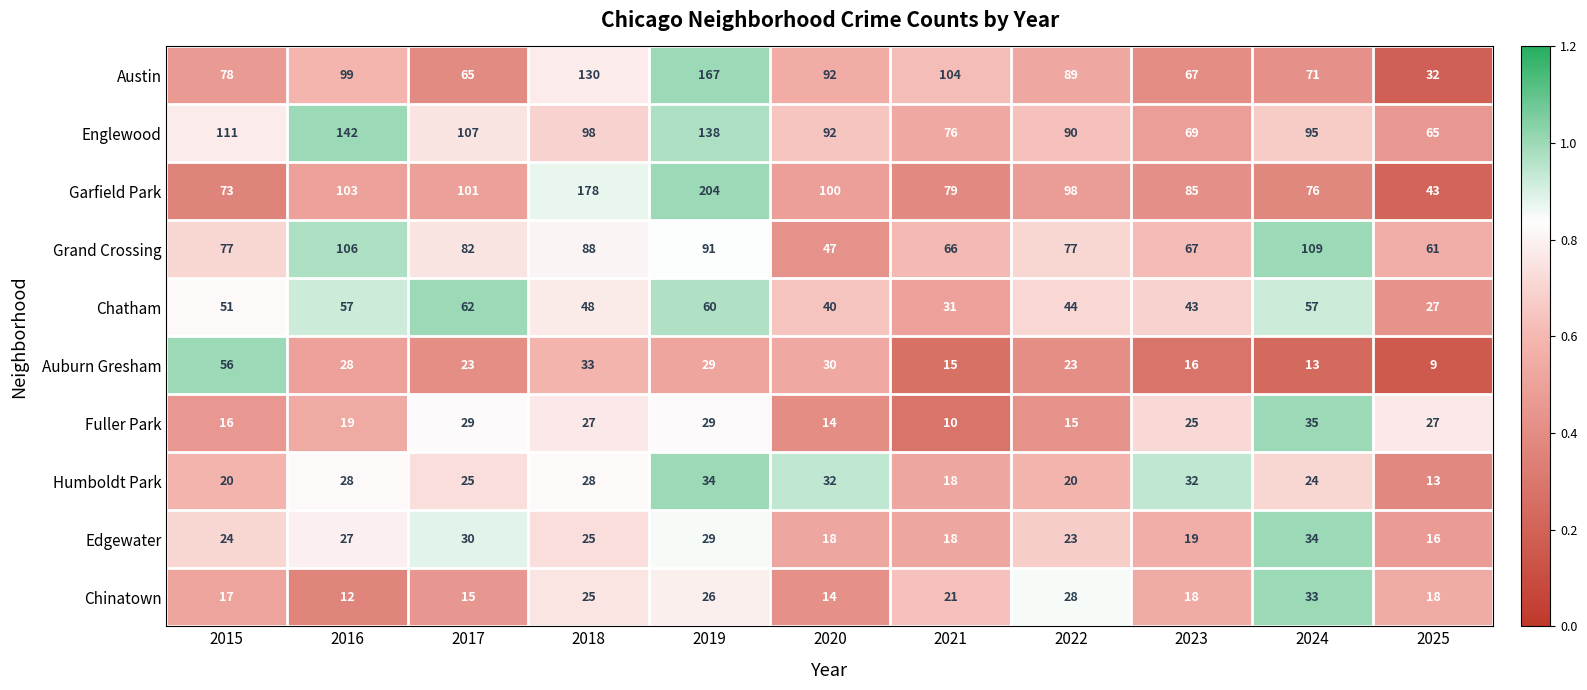

The Chatham series shows 44 at 2022. True or false?

True